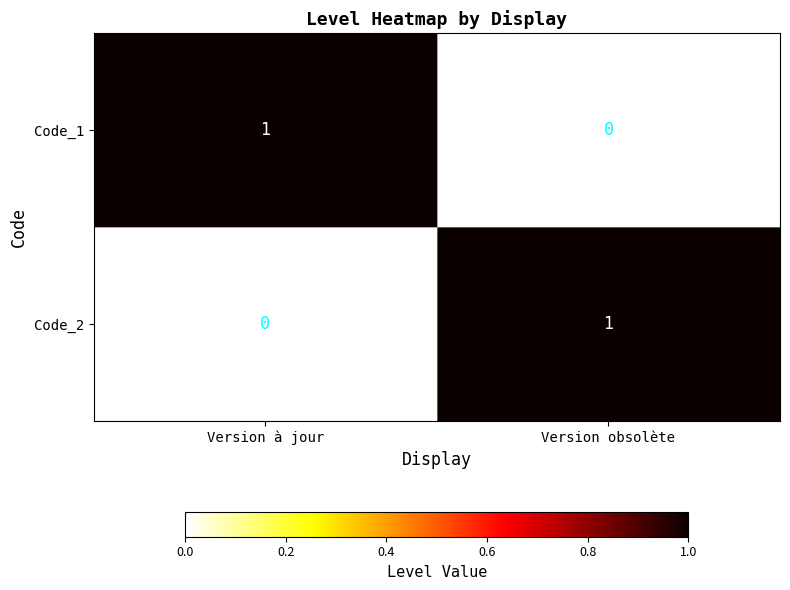

Reading left to right, what are all the values shown in this chart?

Code_1: 1	0
Code_2: 0	1